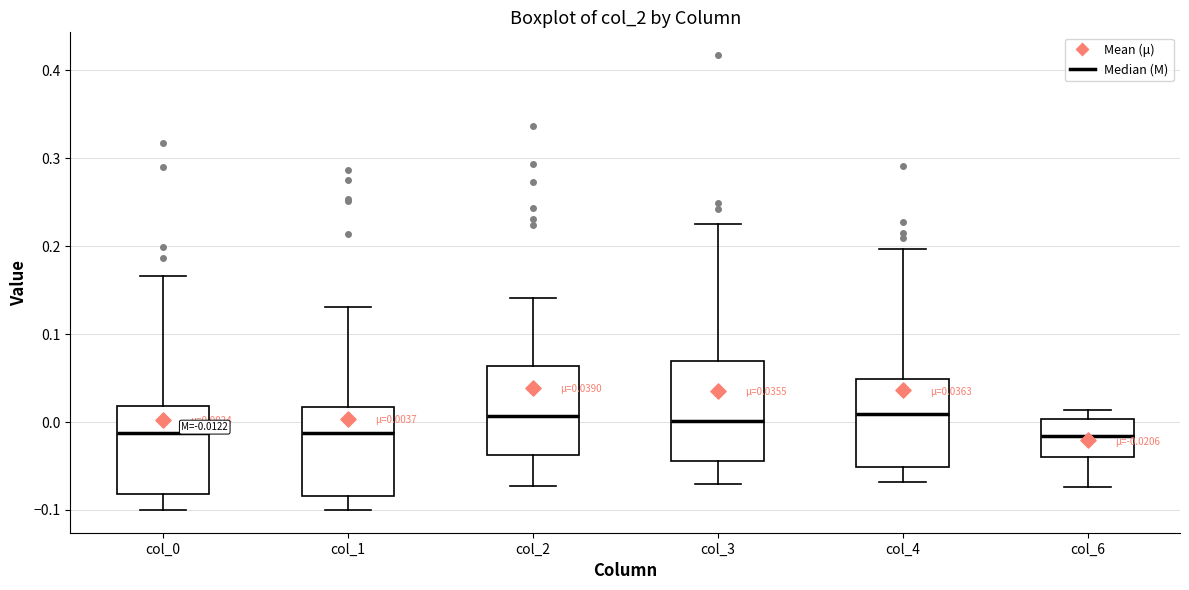

Which box is the tallest, from its lower edge to its upper edge?

col_3